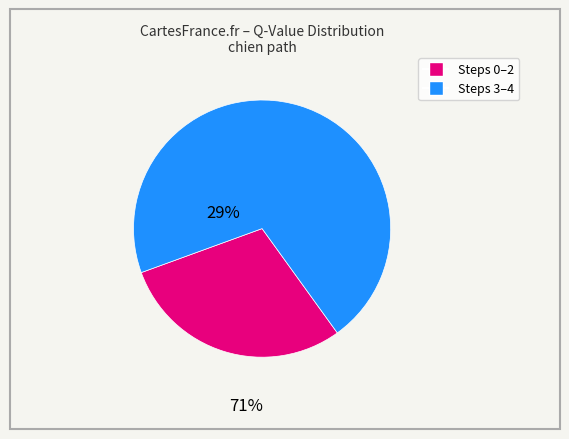

Is there a majority slice in this chart?

Yes